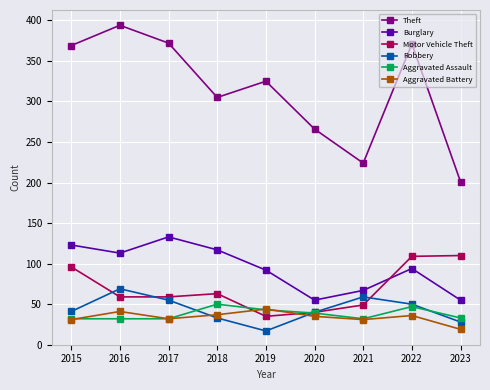

True or false: Burglary and Robbery cross at least once.

False